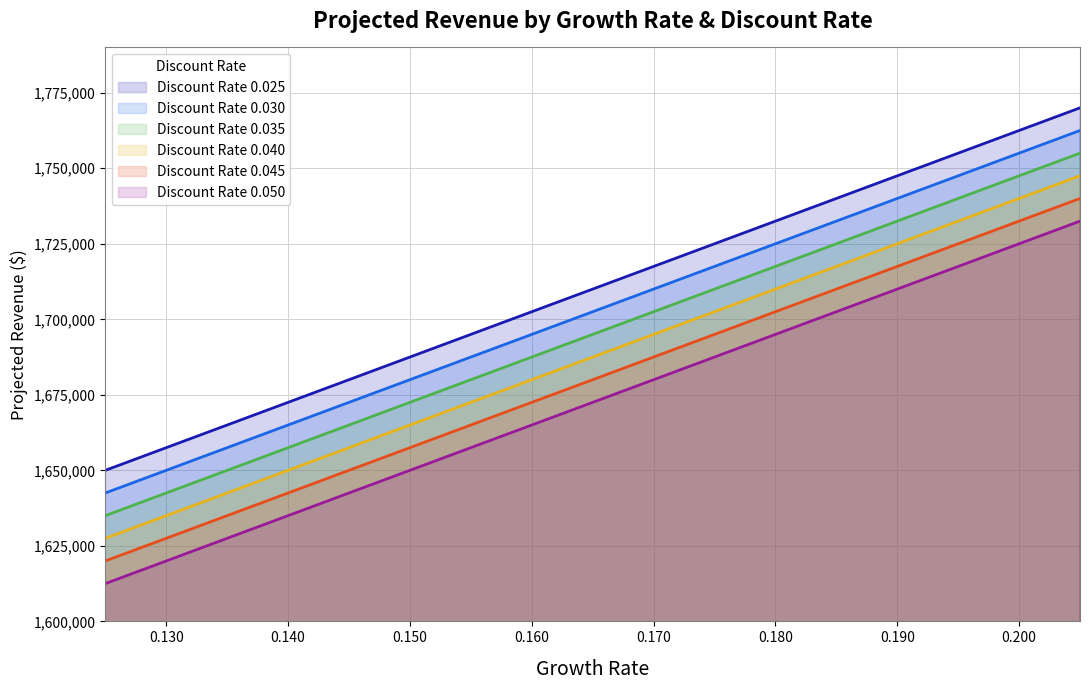

What is the value of the 0.035 point at the 1st from the left?

1635000